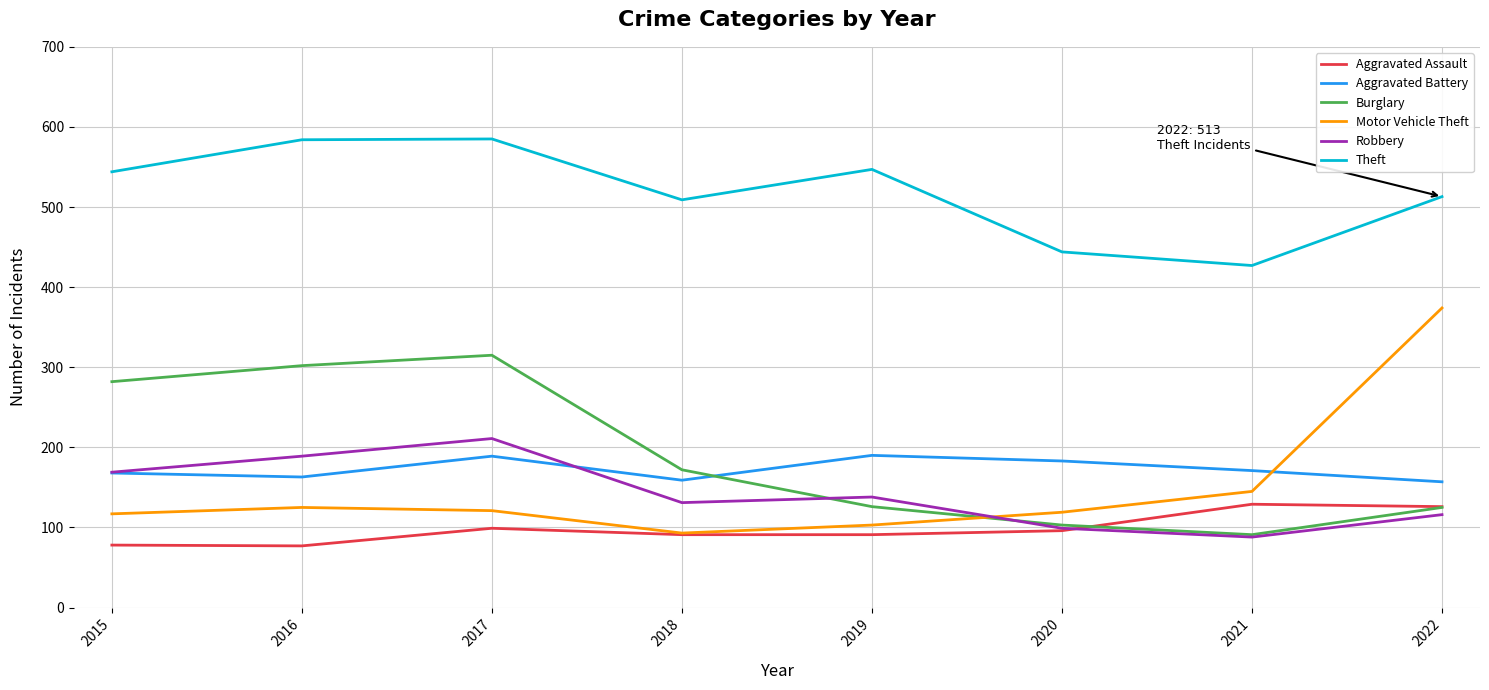

Does the chart have visible grid lines?

Yes